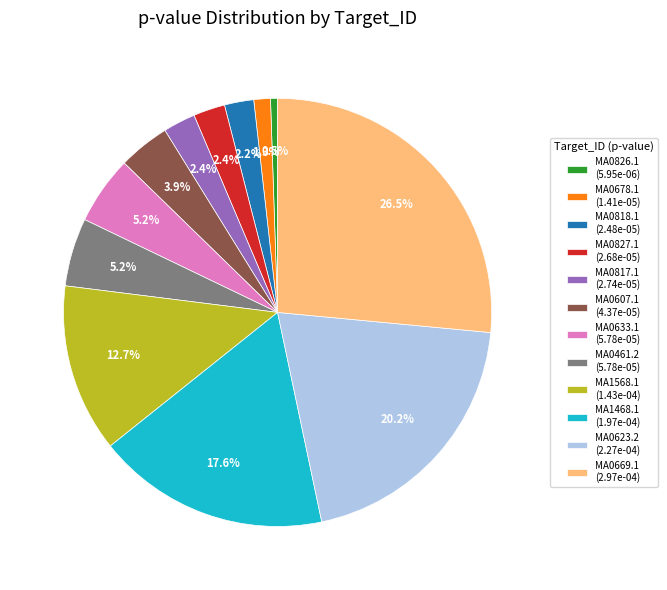

To the nearest percent, what is the difference between the MA0607.1 and MA0633.1 slice percentages?

1%